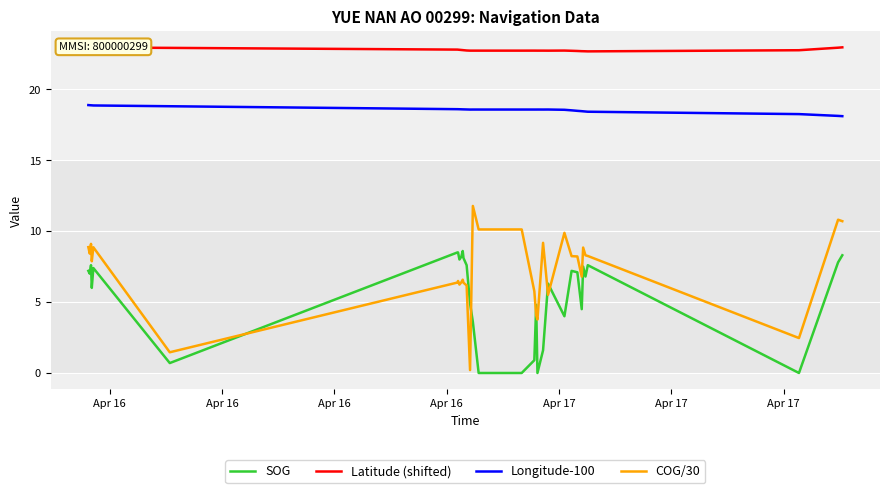

Rank the series by their average value, from lowest to highest.

SOG, COG/30, Longitude-100, Latitude (shifted)